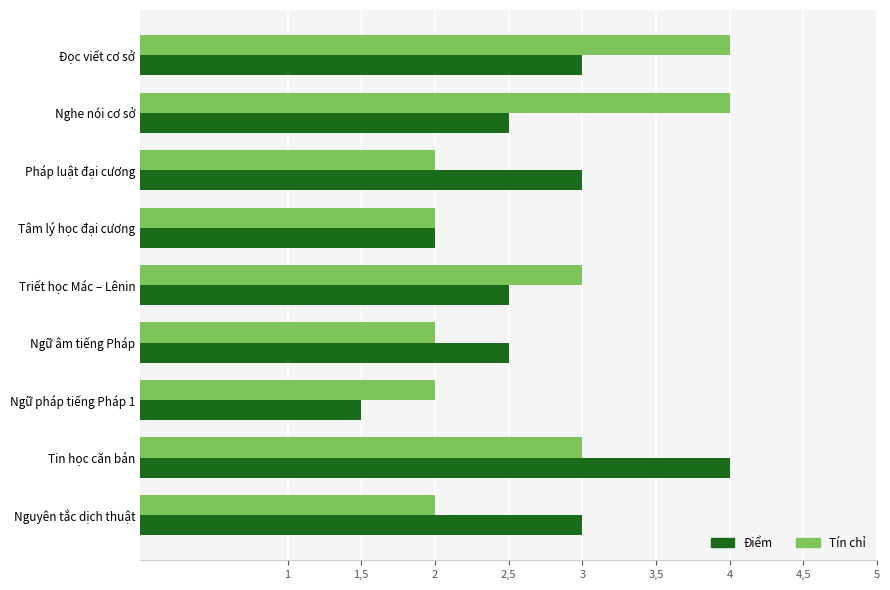

What are all the series names shown in the legend?

Điểm, Tín chỉ